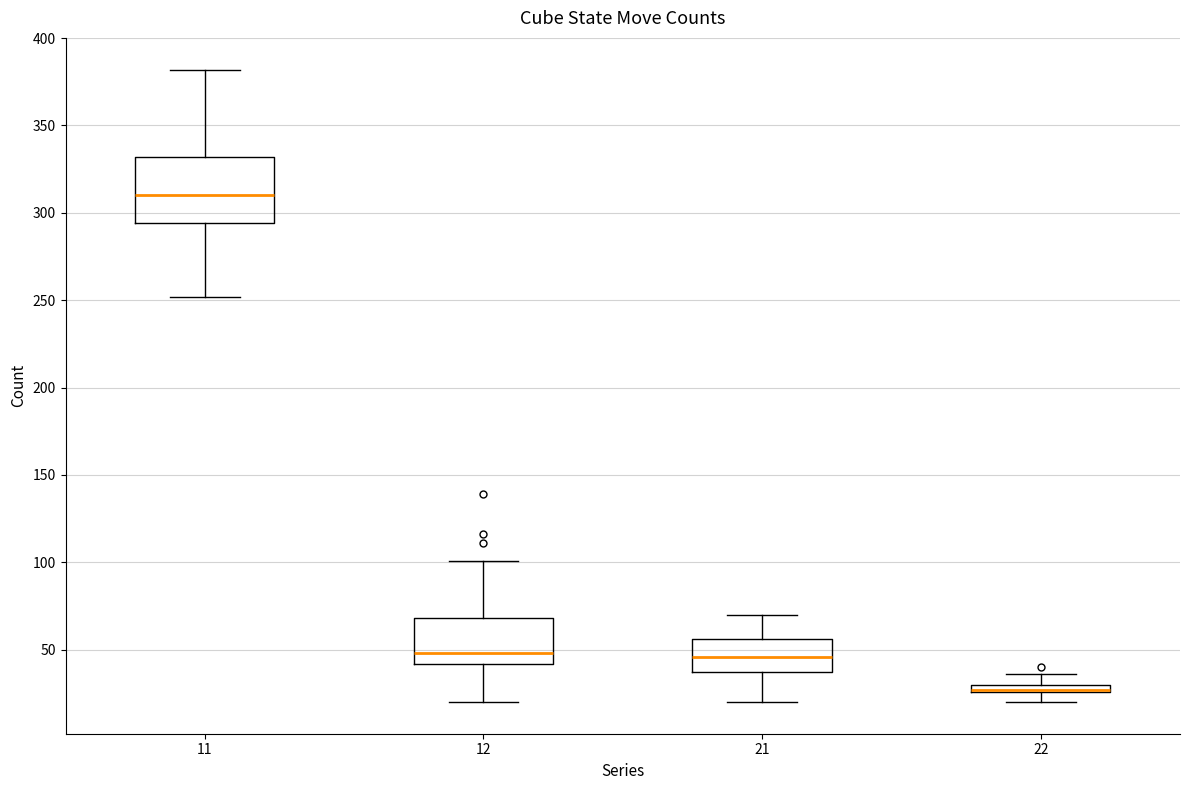

Where is the upper edge of the box at x = 11 on the y-axis? The values are not printed on the chart, so give them approximately, as read against the axis.

330